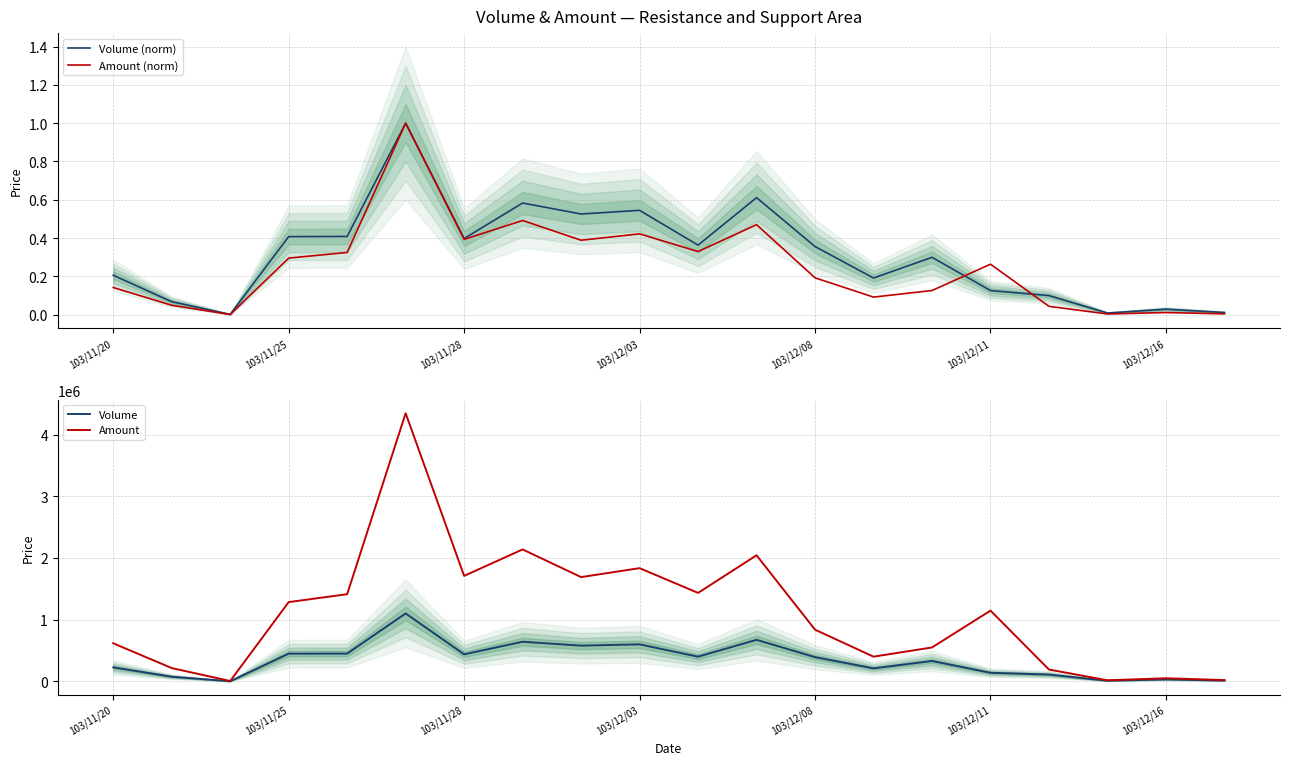

What are all the series names shown in the legend?

Volume (norm), Amount (norm), Volume, Amount